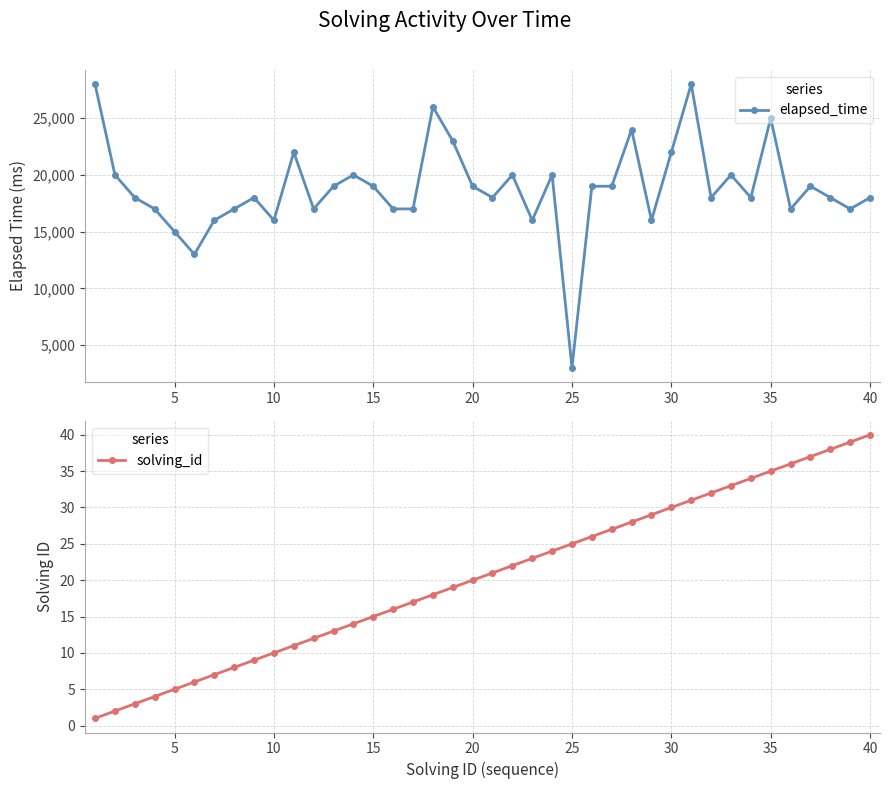

Does the chart have visible grid lines?

Yes